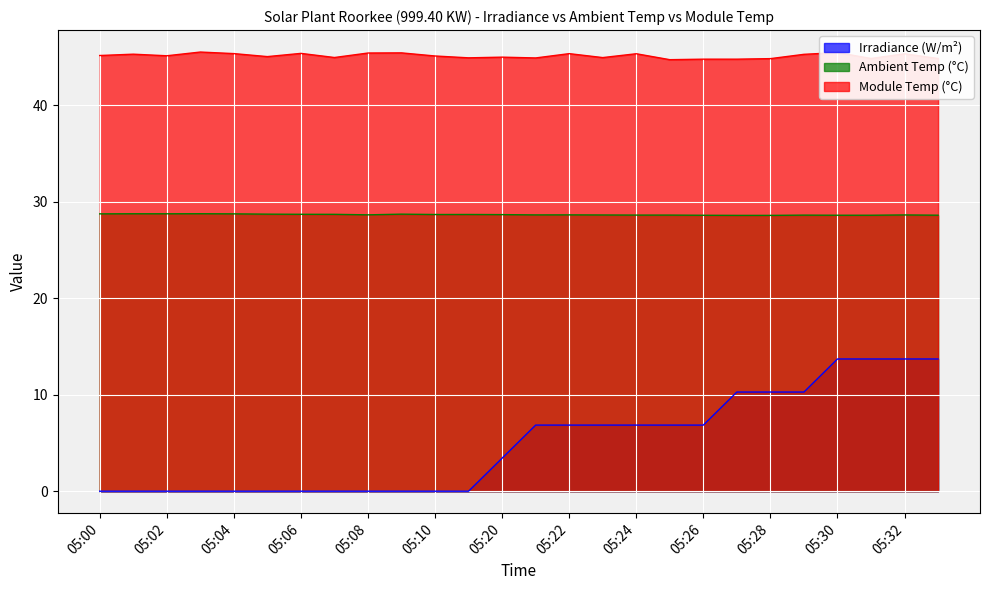

Reading left to right, what are all the values shown in this chart?

Irradiance (W/m²): 0.0	0.0	0.0	0.0	0.0	0.0	0.0	0.0	0.0	0.0	0.0	0.0	3.4	6.9	6.9	6.9	6.9	6.9	6.9	10.3	10.3	10.3	13.7	13.7	13.7	13.7
Ambient Temp (°C): 28.7	28.8	28.8	28.8	28.7	28.7	28.7	28.7	28.6	28.7	28.7	28.7	28.7	28.6	28.6	28.6	28.6	28.6	28.6	28.6	28.6	28.6	28.6	28.6	28.6	28.6
Module Temp (°C): 45.2	45.3	45.1	45.5	45.4	45.0	45.4	45.0	45.4	45.4	45.1	44.9	45.0	44.9	45.4	44.9	45.3	44.7	44.8	44.8	44.8	45.3	45.5	44.9	45.3	44.9